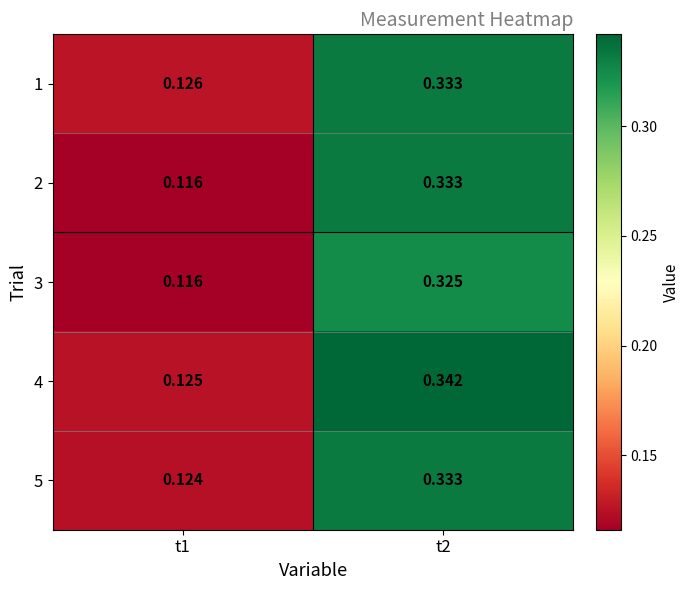

Is the value of 3 at t1 greater than the value of 5 at t1?

No